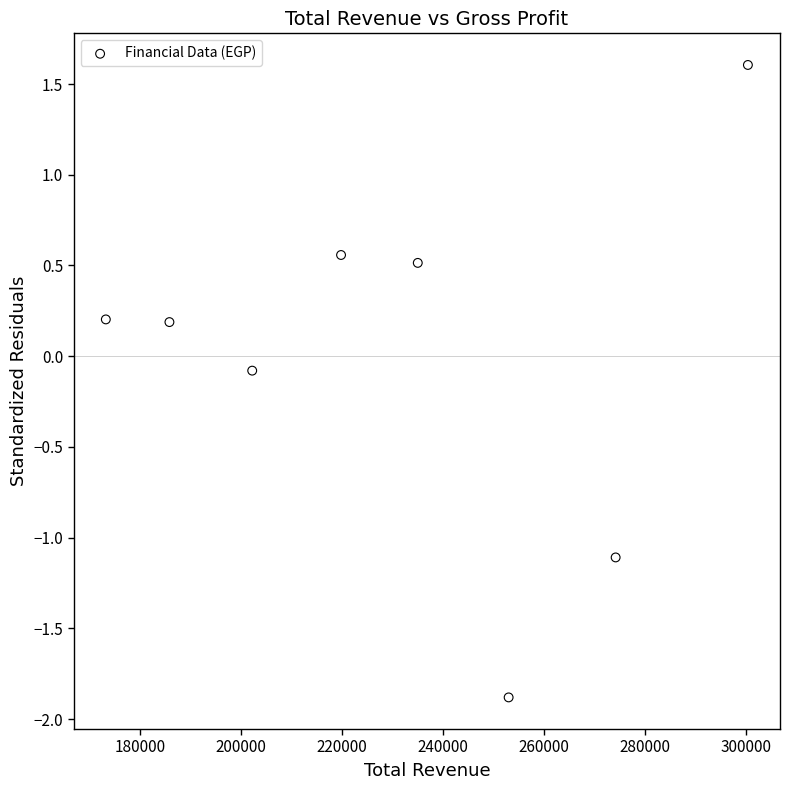

What is the range of Y values (max minus min)?

3.5